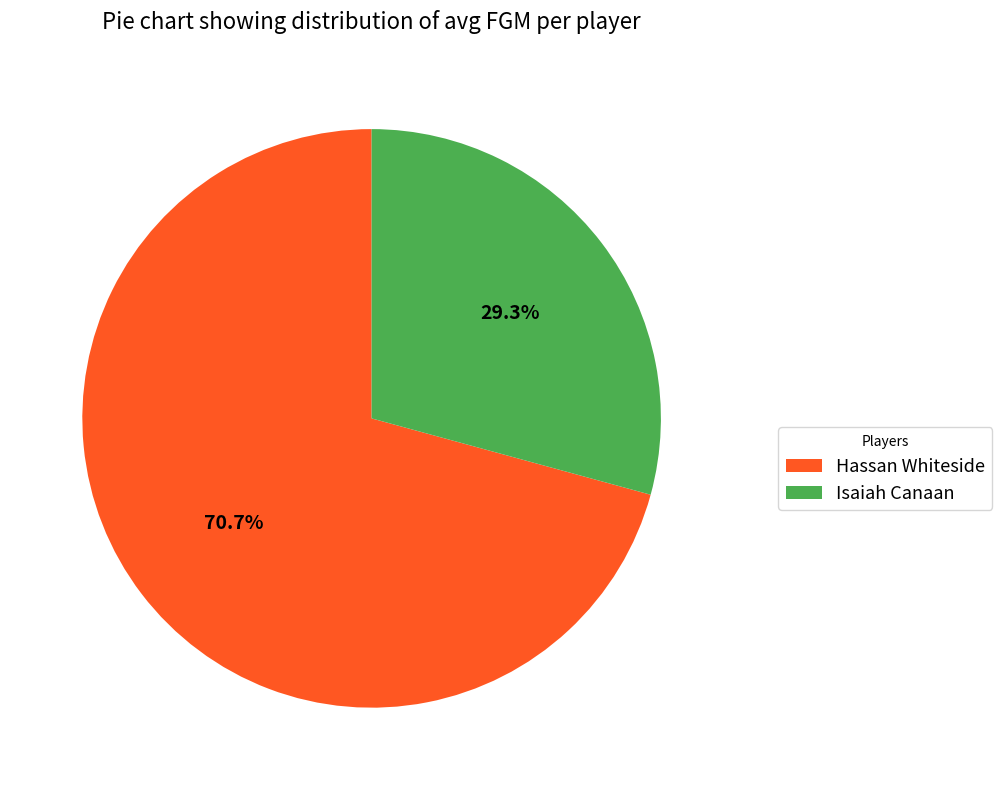

Is it true that Isaiah Canaan is 29% of the pie?

True